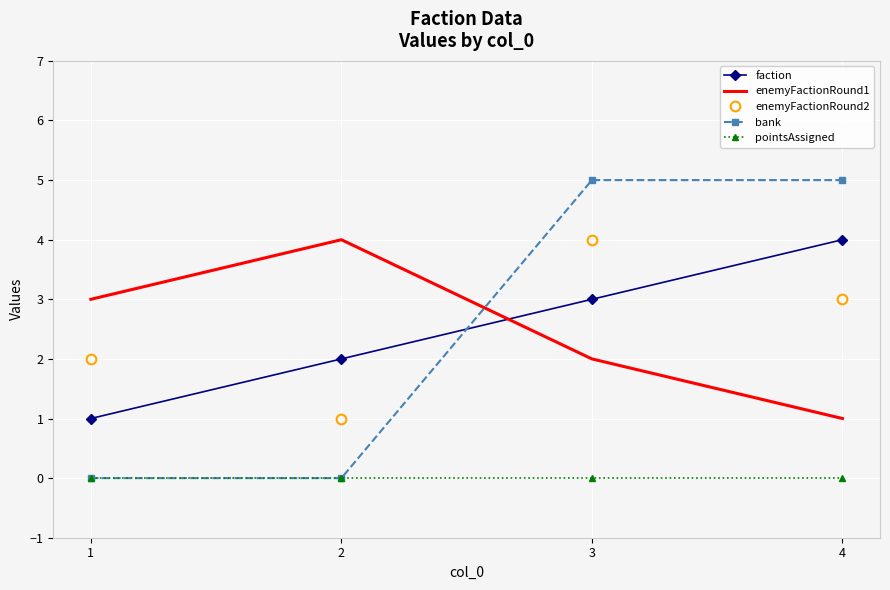

Which series has the largest range (max minus min)?

bank